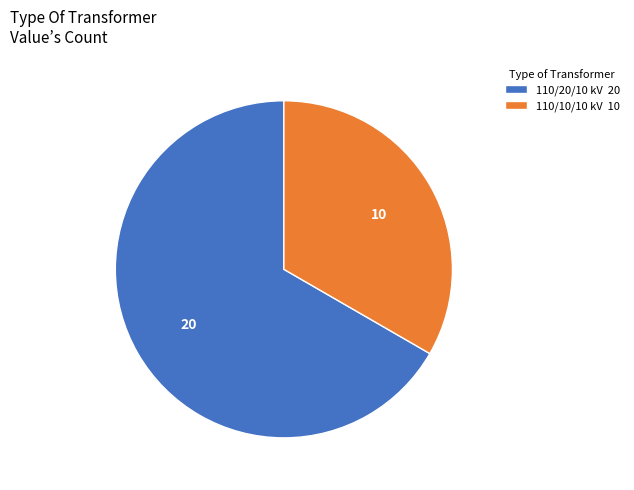

What is the majority slice?

110/20/10 kV 20